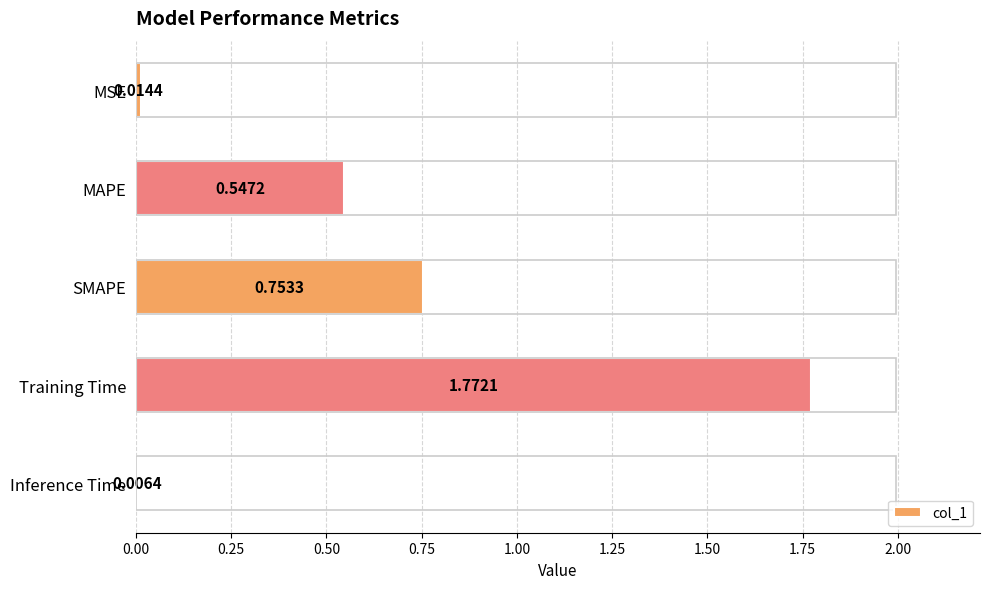

Are the bars horizontal?

Yes